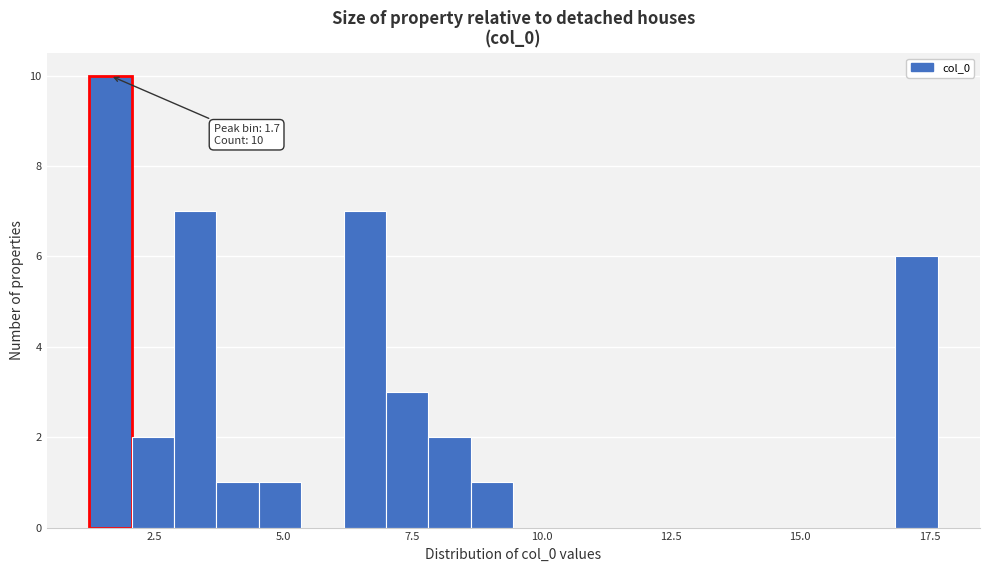

Read against the x-axis, roughly where is the centre of the tallest bar?

1.5